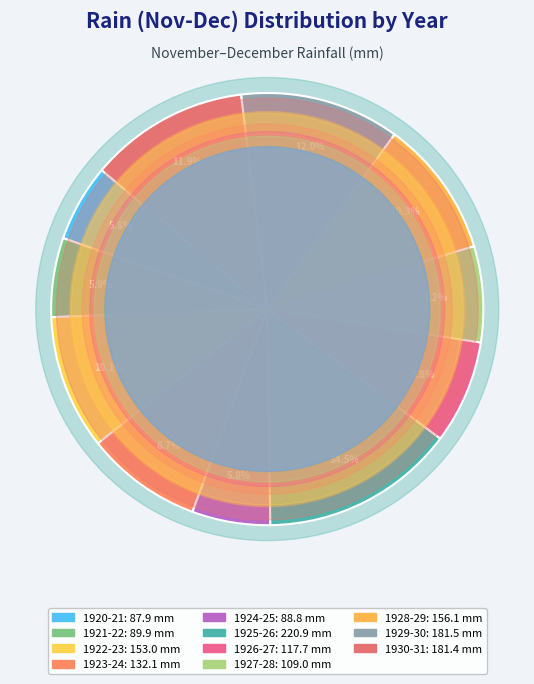

Which slice is the smallest?

1920-21